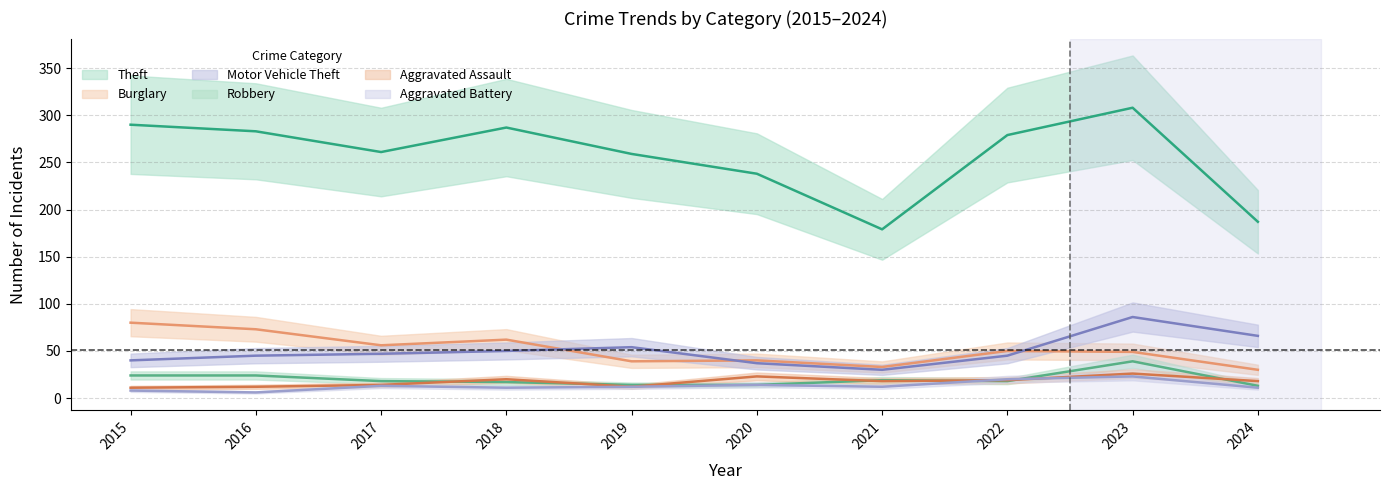

True or false: Theft and Burglary cross at least once.

False